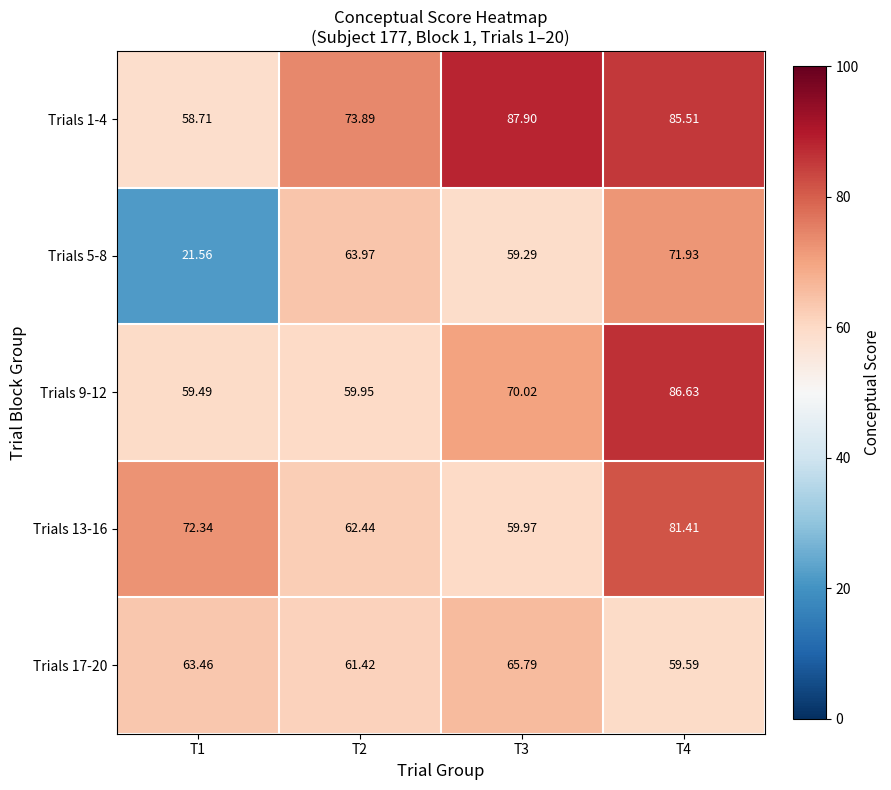

What is the total value across all series at T2?

321.7